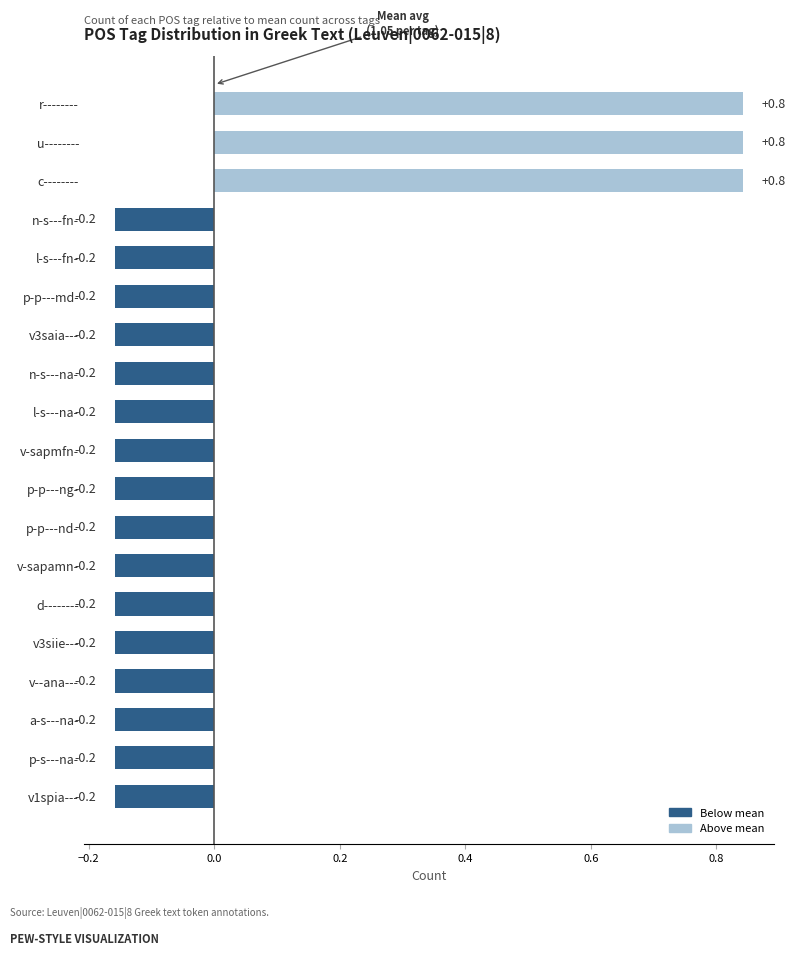

Are the bars horizontal?

Yes